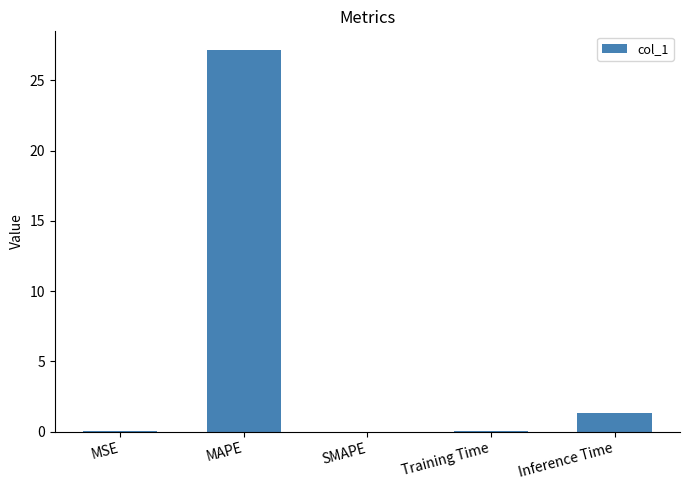

Is it true that the value at SMAPE is -16.8?

False